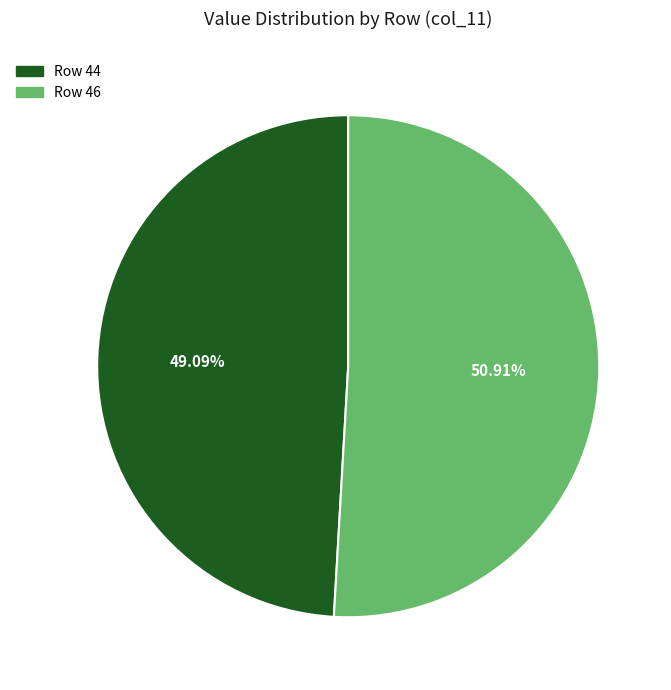

Does any single category account for the majority?

Yes